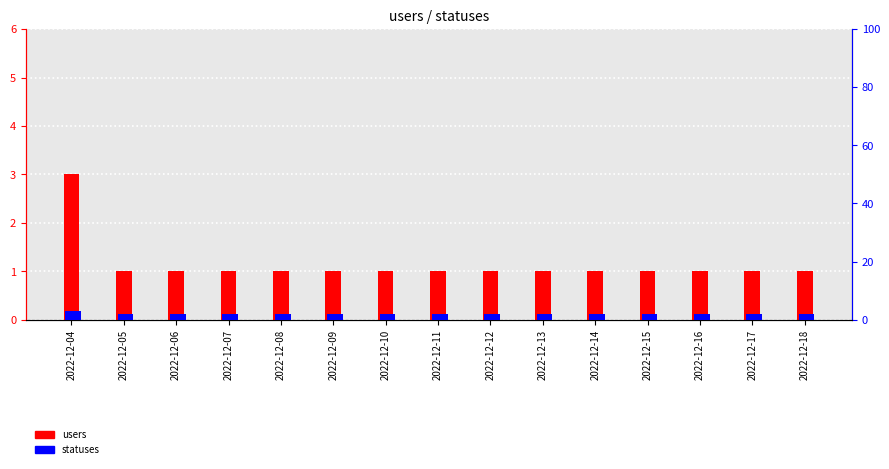

How many bars are there in each group?

2